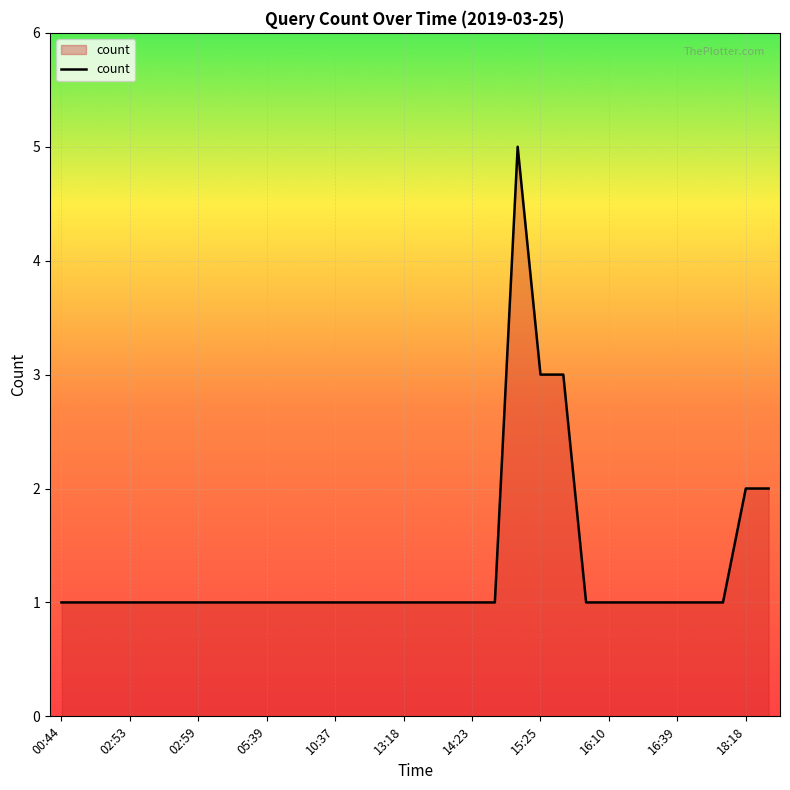

What is the greatest value displayed?

5